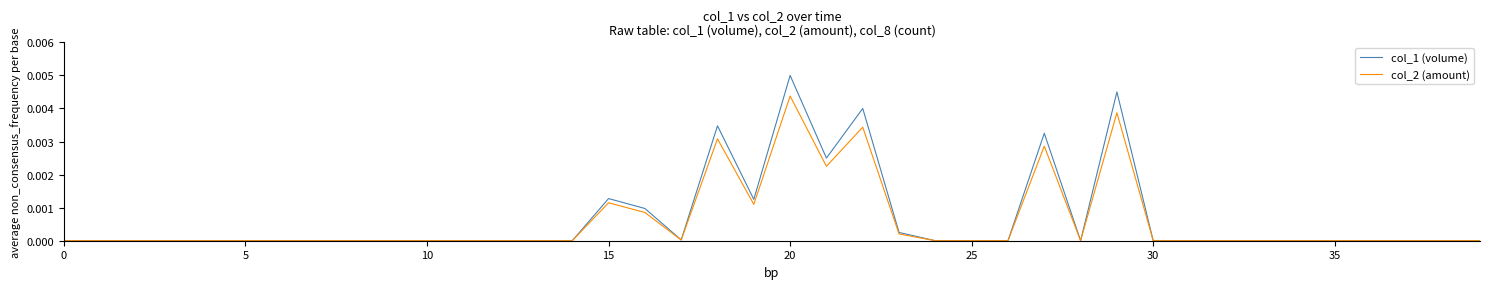

Rank the series by their maximum value, from highest to lowest.

col_1 (volume), col_2 (amount)